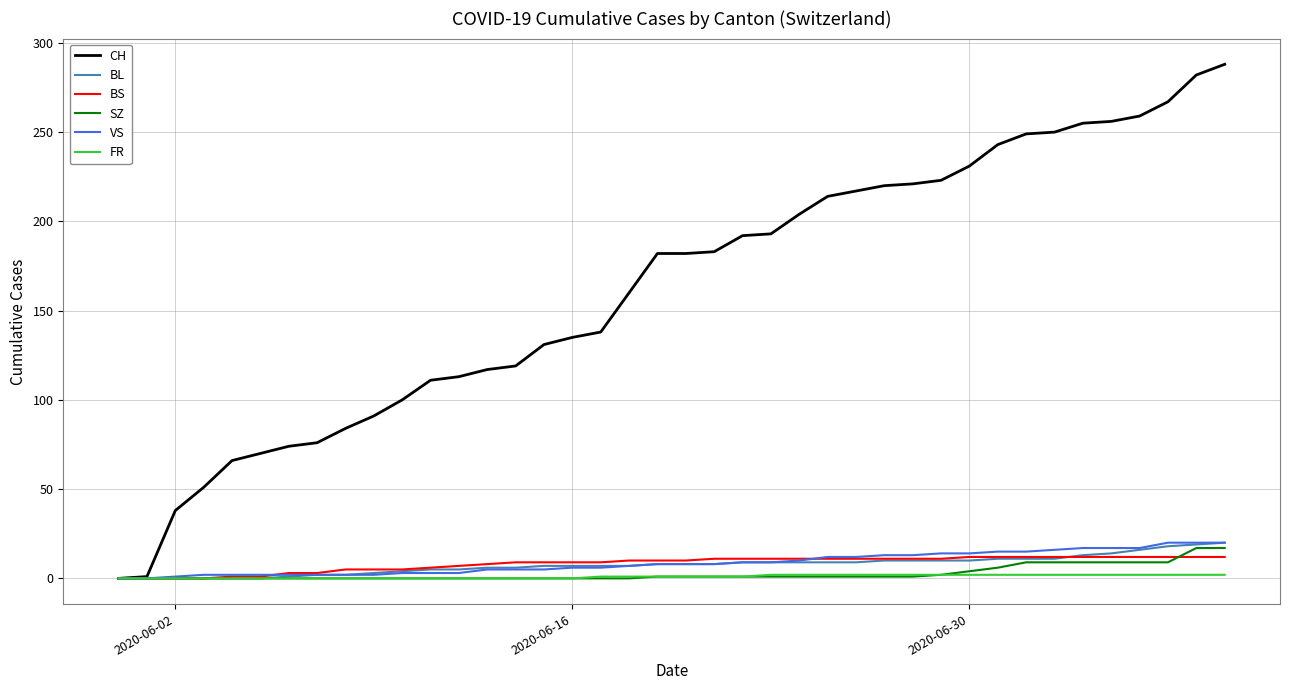

What is the highest value of the CH series?

288